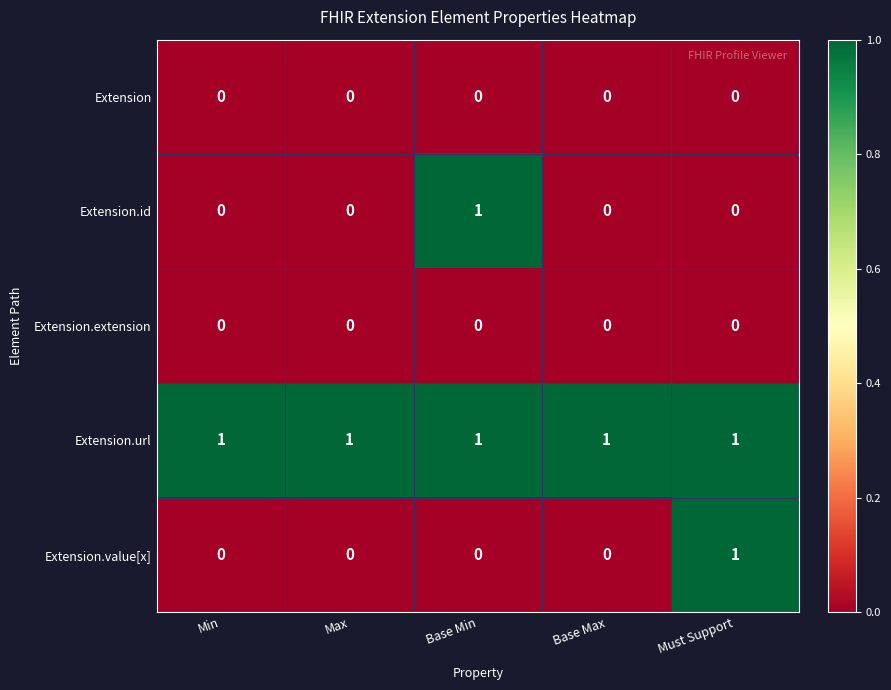

At how many categories does at least one series exceed 0?

5